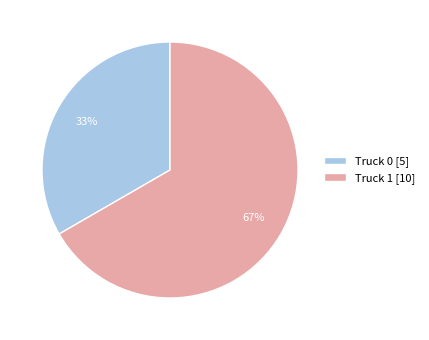

How many slices are in this pie chart?

2